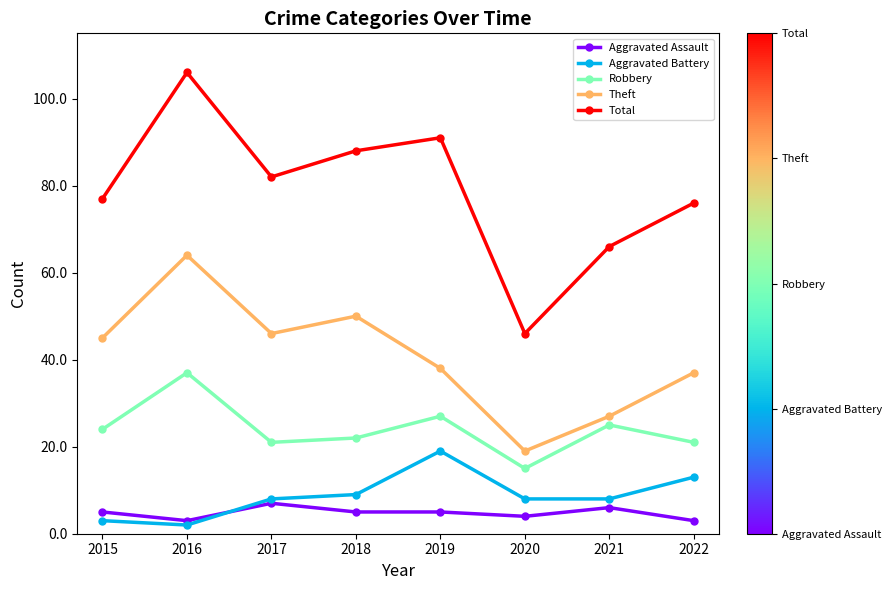

Rank the series at 2016 from highest to lowest value.

Total, Theft, Robbery, Aggravated Assault, Aggravated Battery